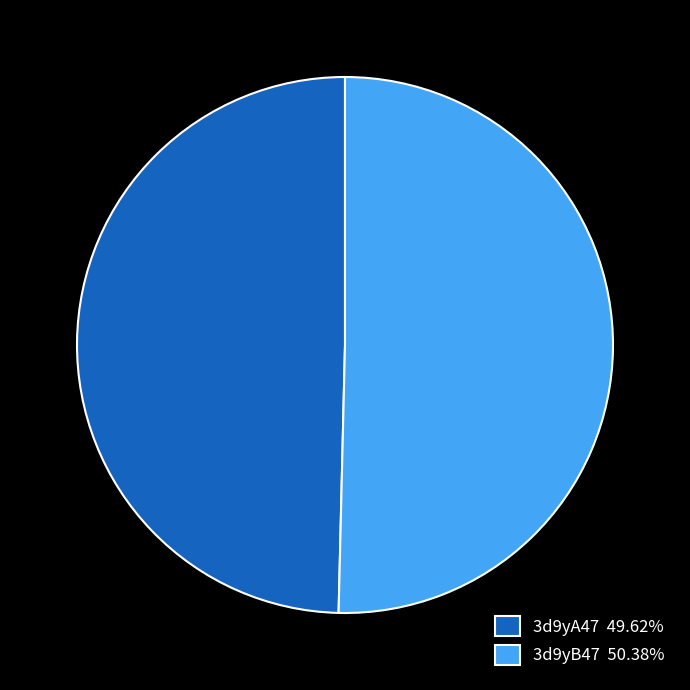

Approximately how many times larger is the value at 3d9yB47 50.38% compared to 3d9yA47 49.62%?

1.0